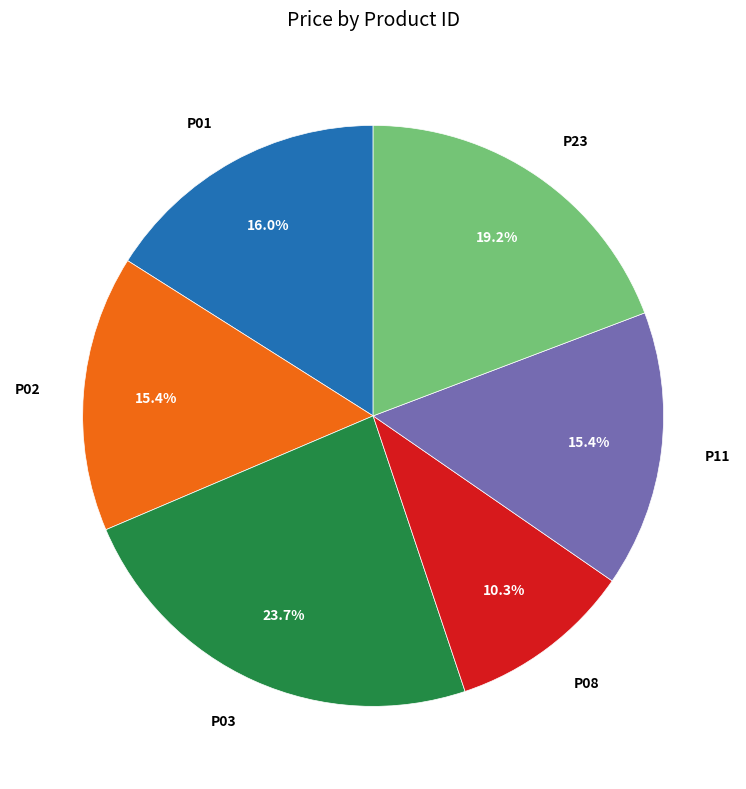

Is there a majority slice in this chart?

No